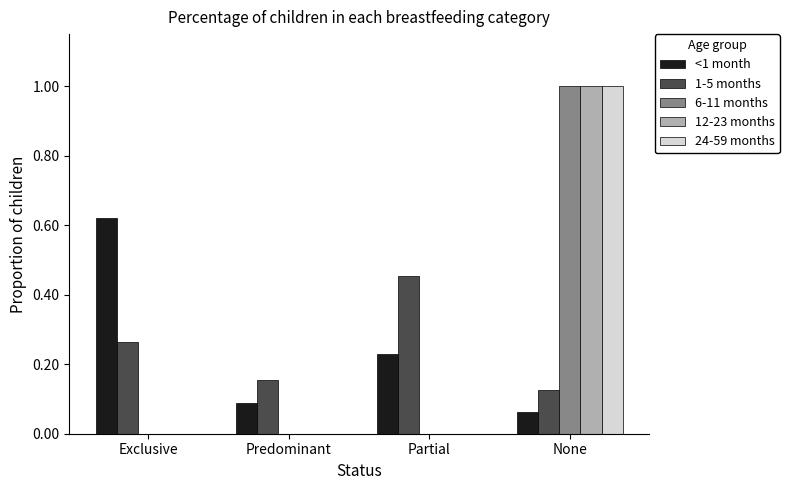

How many series are shown in this chart?

5